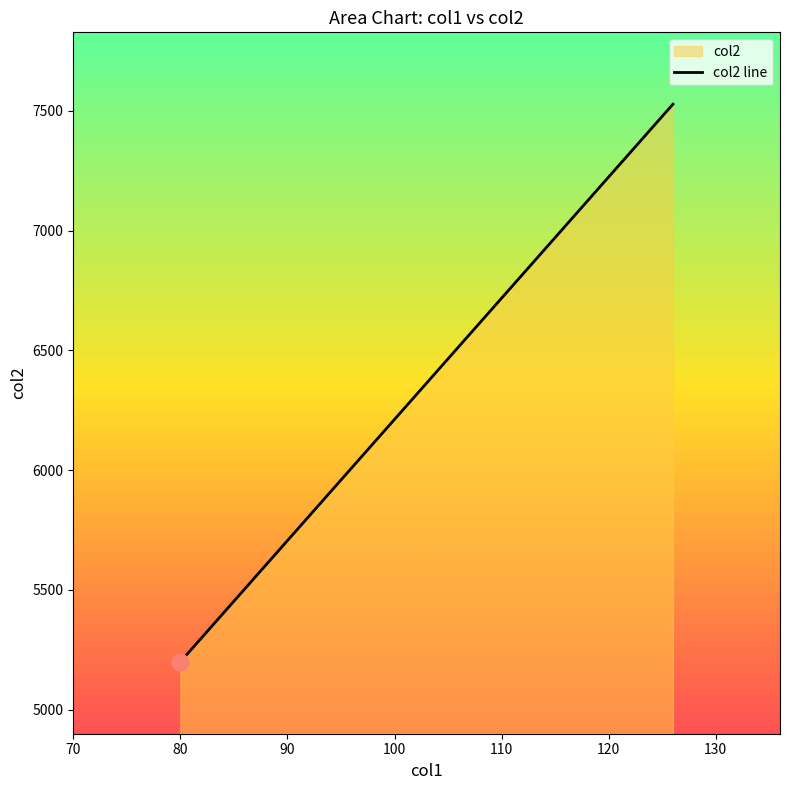

What is the difference between the maximum and minimum values?

2328